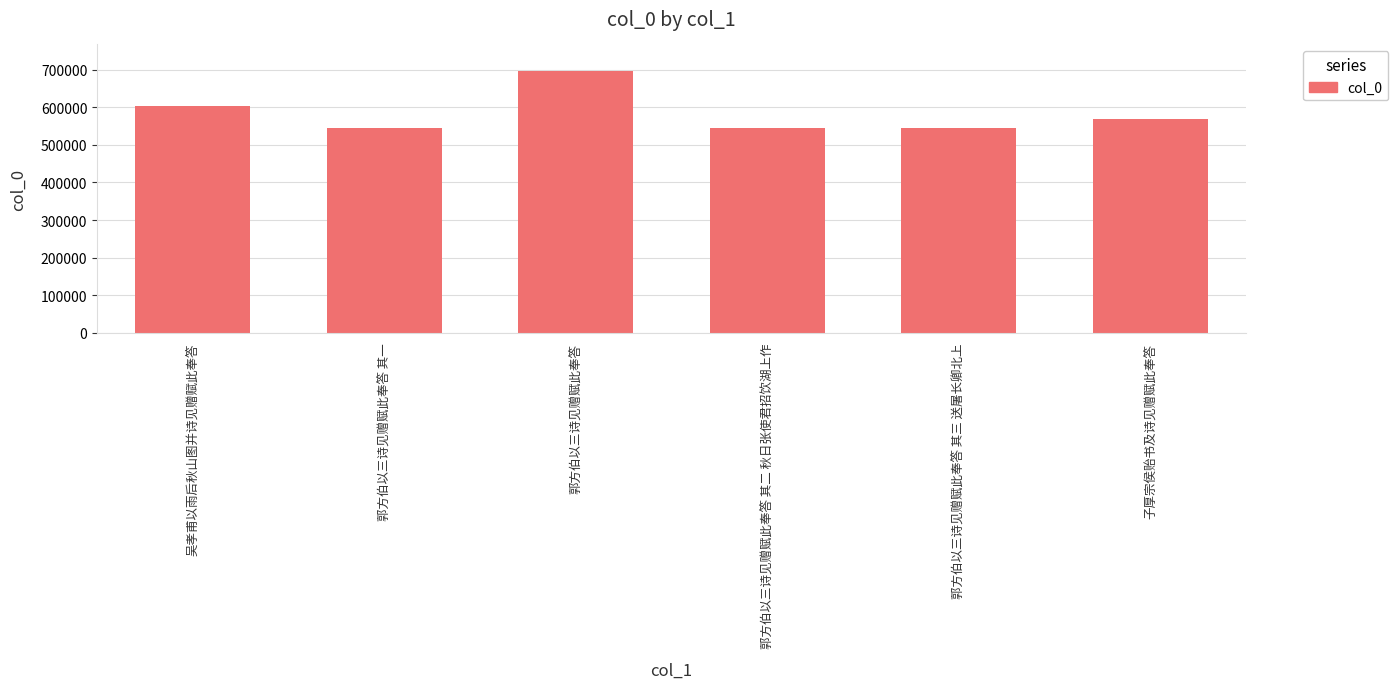

How many bars are there in total?

6